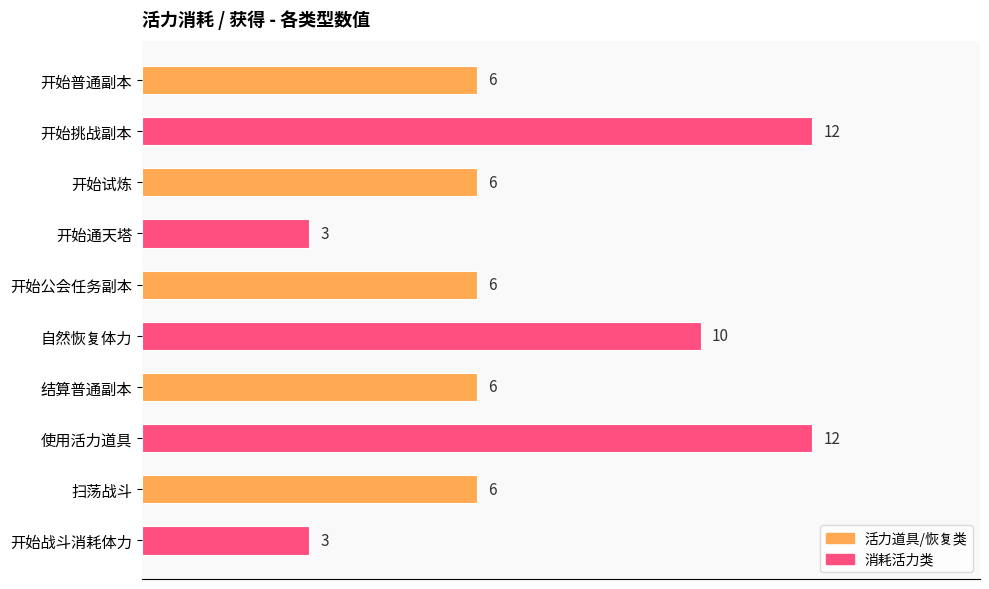

The chart shows a value of 6 at 扫荡战斗. True or false?

True